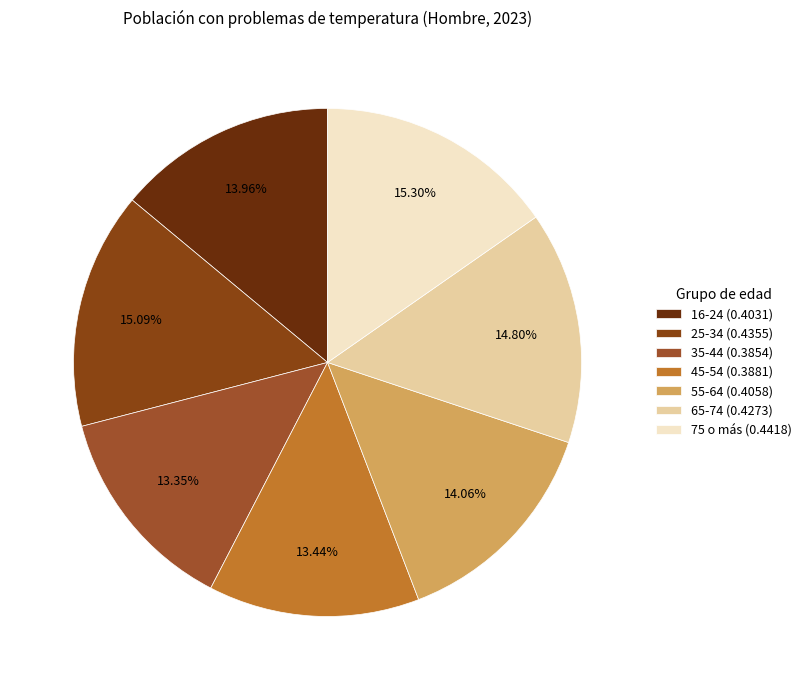

Between 65-74 and 55-64, which is larger?

65-74